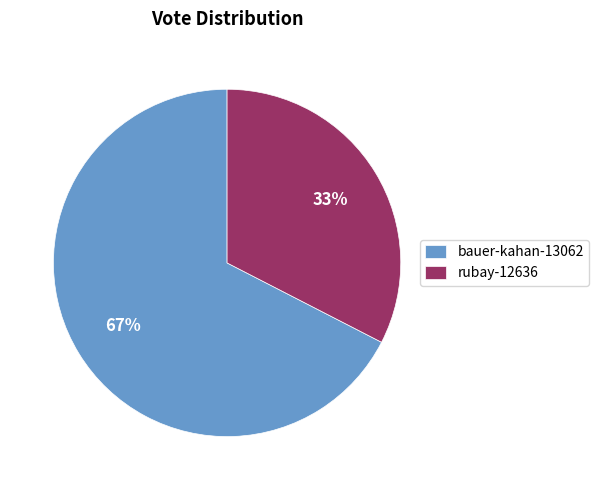

Is there a majority slice in this chart?

Yes